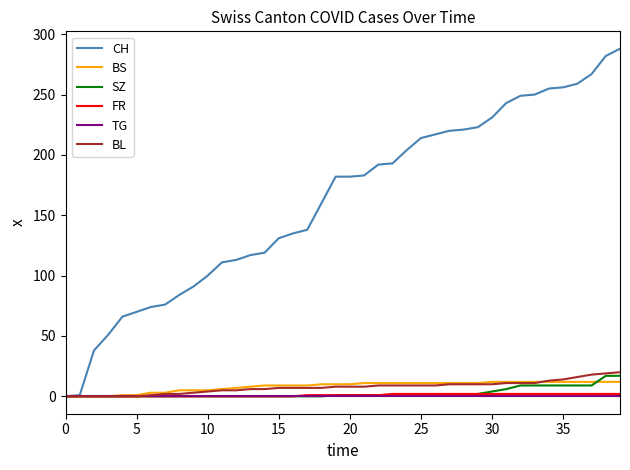

Which series has the largest total across all categories?

CH